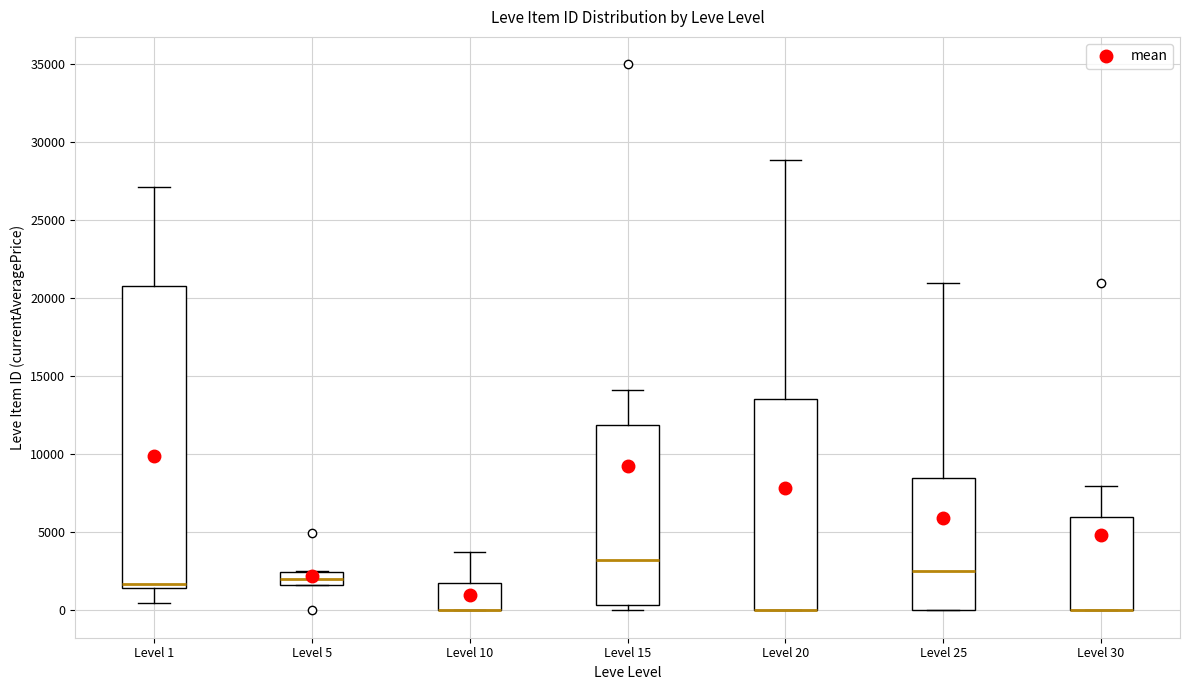

Comparing the boxes themselves (not the whiskers), which one is the tallest?

Level 1